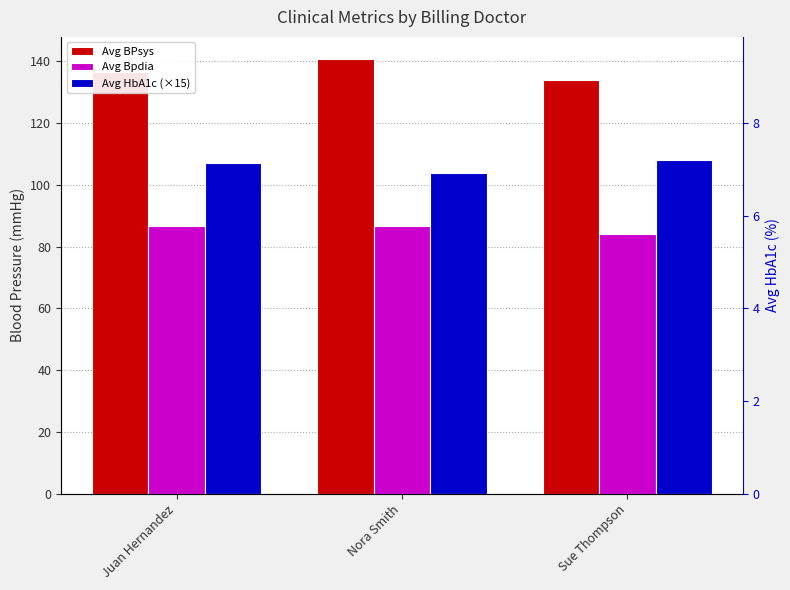

How many values in the Avg HbA1c (×15) series are below 107?

1